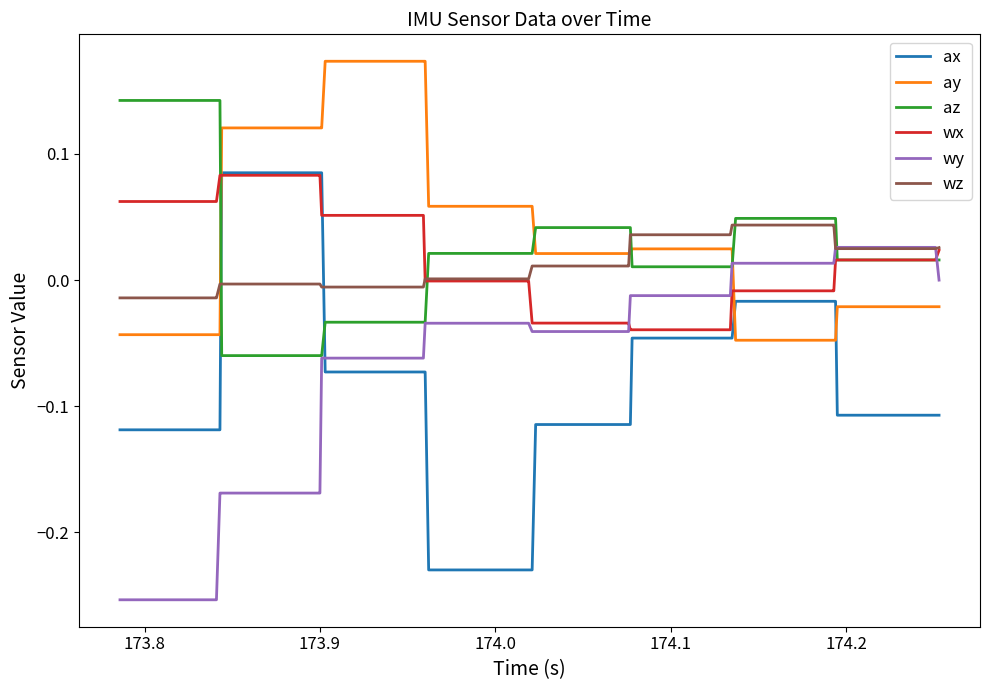

Which series has the widest spread of values?

ax